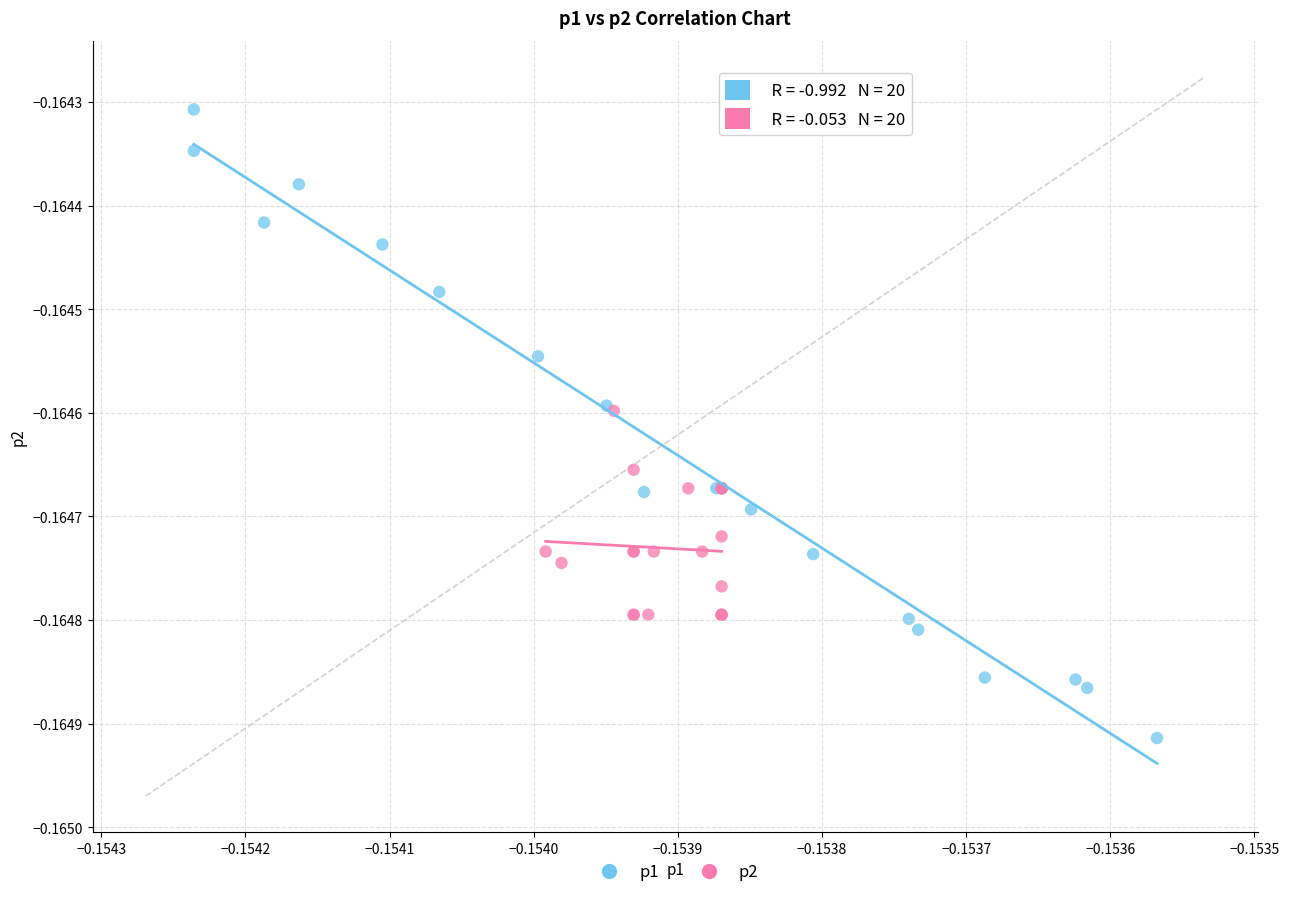

Which series has the widest spread of Y values?

p1